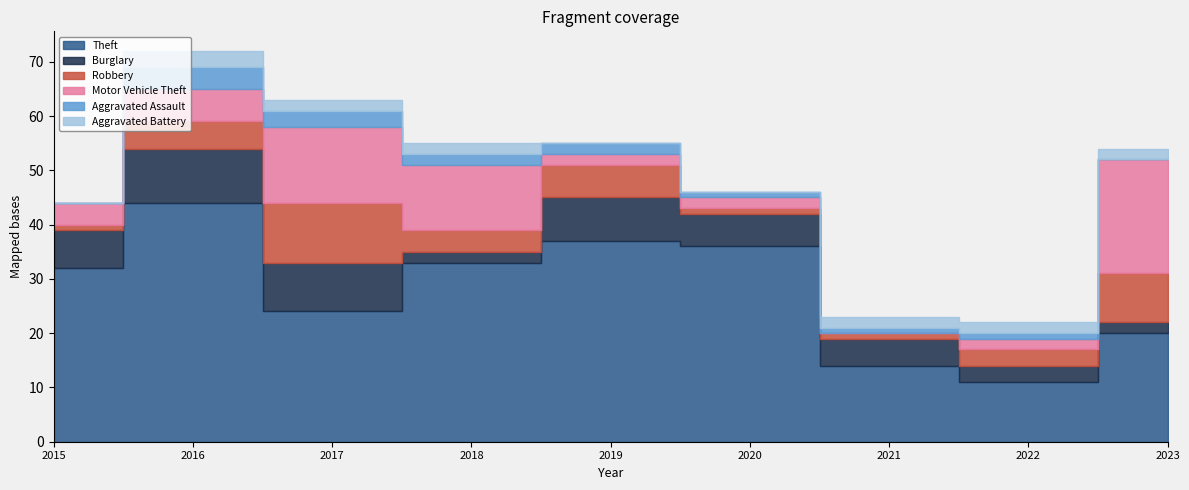

Count the Aggravated Battery values in the range 0 to 2.

8